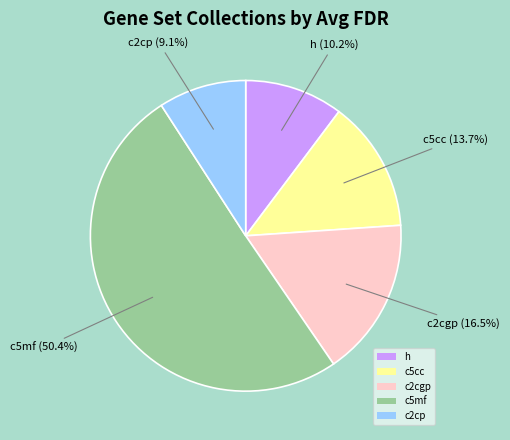

What is the largest slice in the pie chart?

c5mf